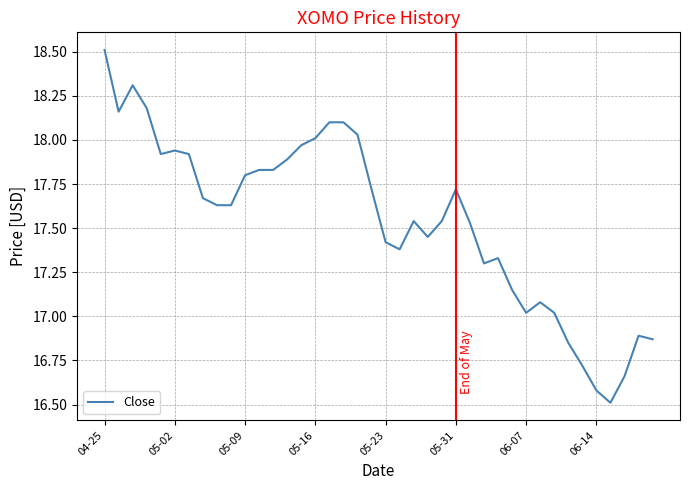

What is the smallest value displayed?

16.5